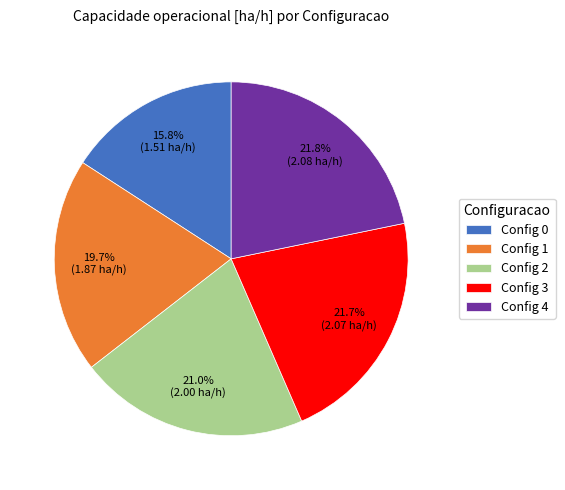

How many slices are in this pie chart?

5